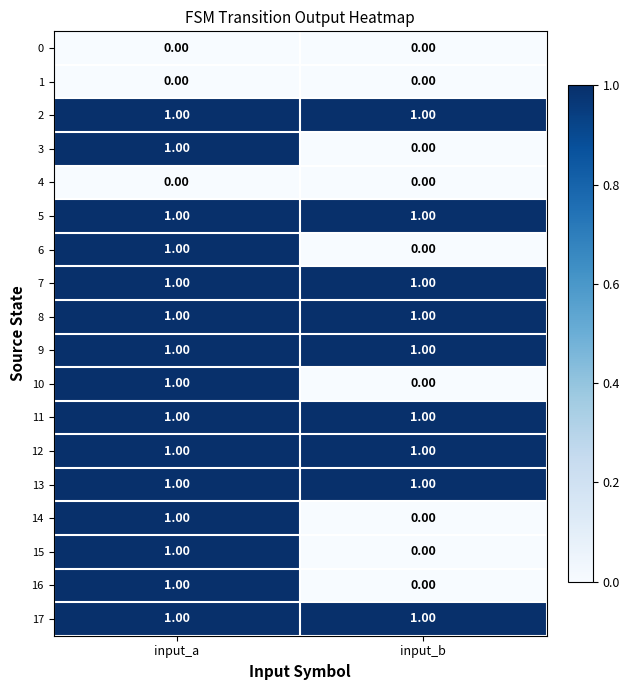

Rank the categories by 15 value from lowest to highest.

input_b, input_a